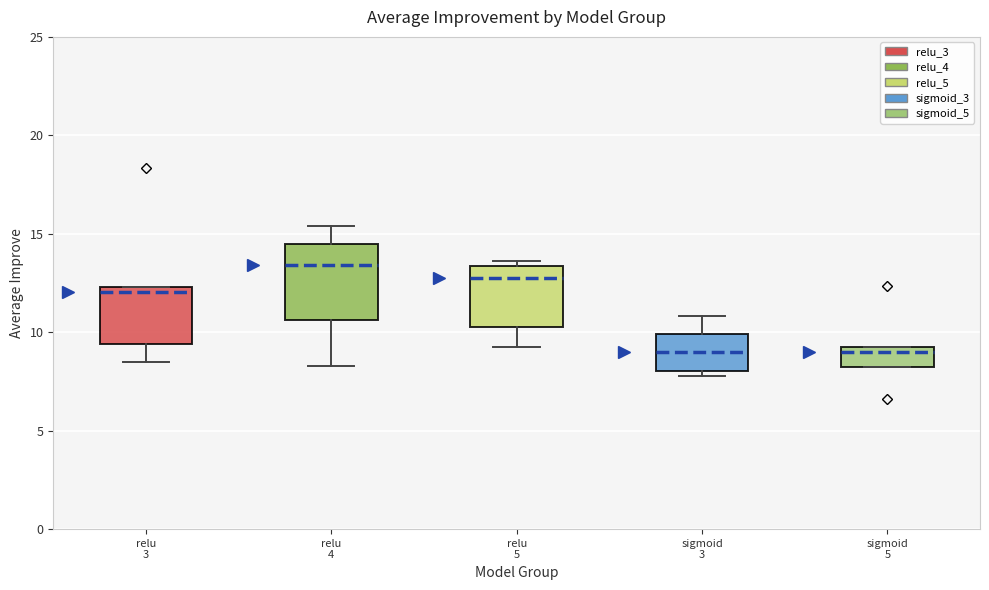

Which box is the tallest, from its lower edge to its upper edge?

relu 4